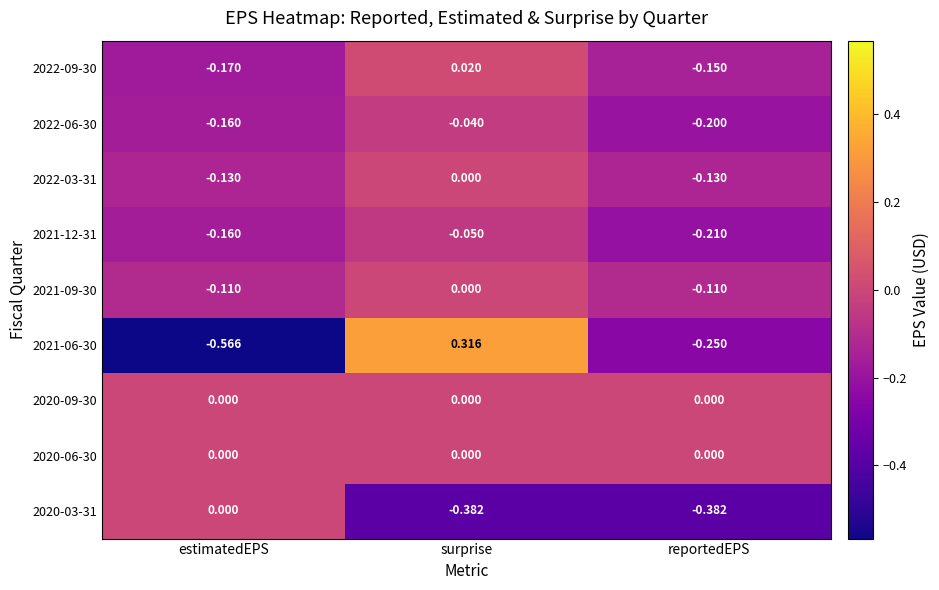

Which category has the lowest value across all series?

estimatedEPS